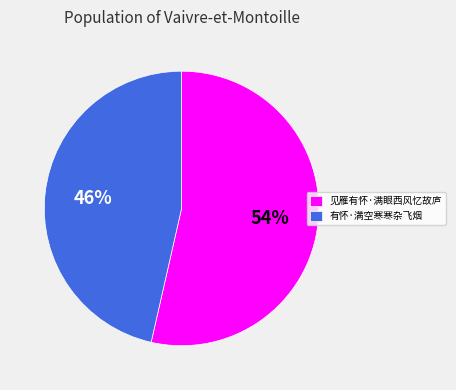

Which category has the smallest portion of the pie?

有怀·满空寒寒杂飞烟